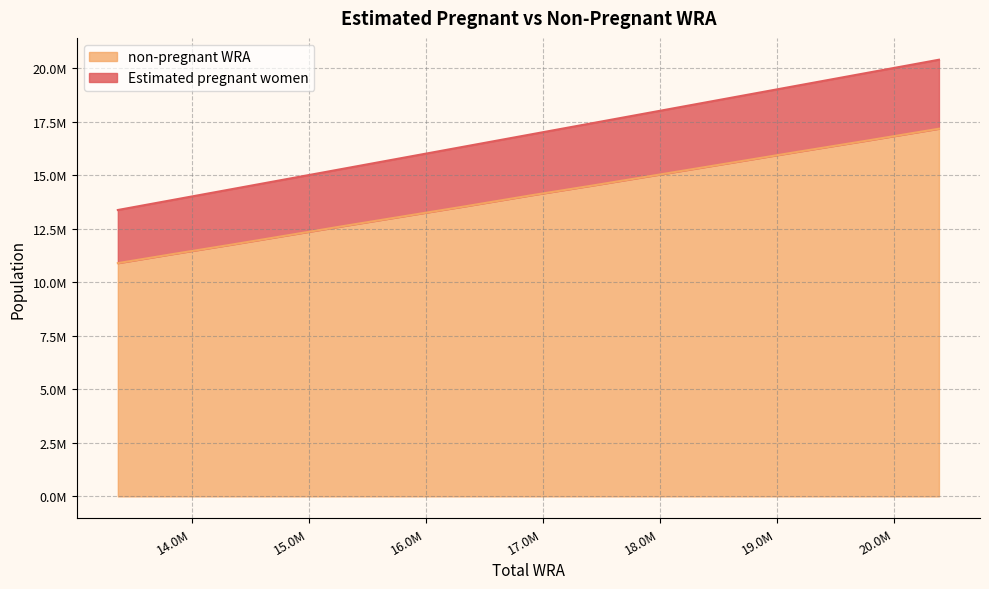

Does the chart display data point markers on the line(s)?

No